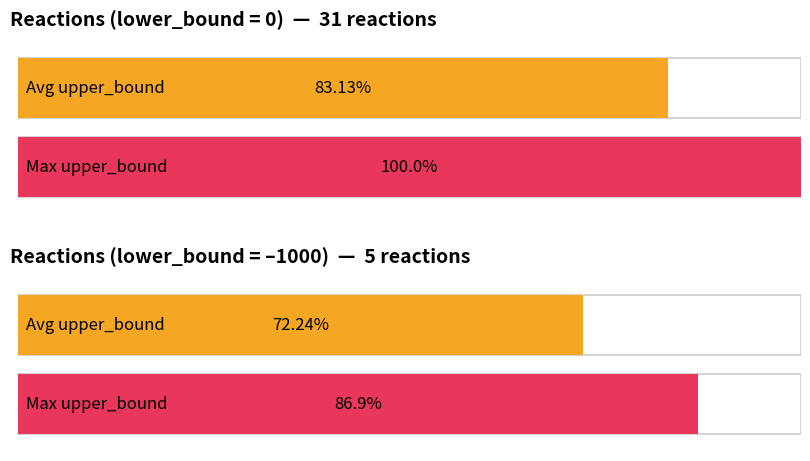

How many bars are there in each group?

2